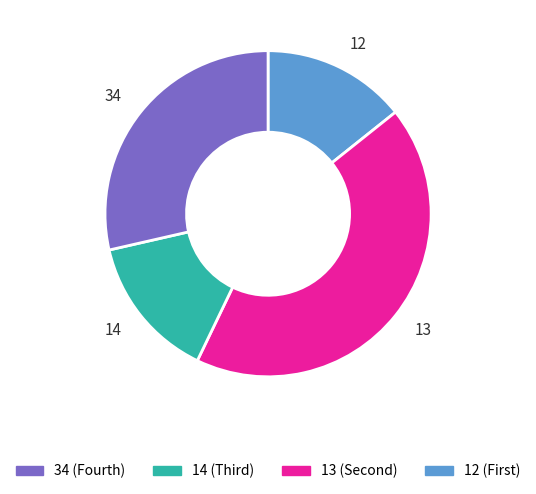

Which has a higher value, 13 or 14?

13